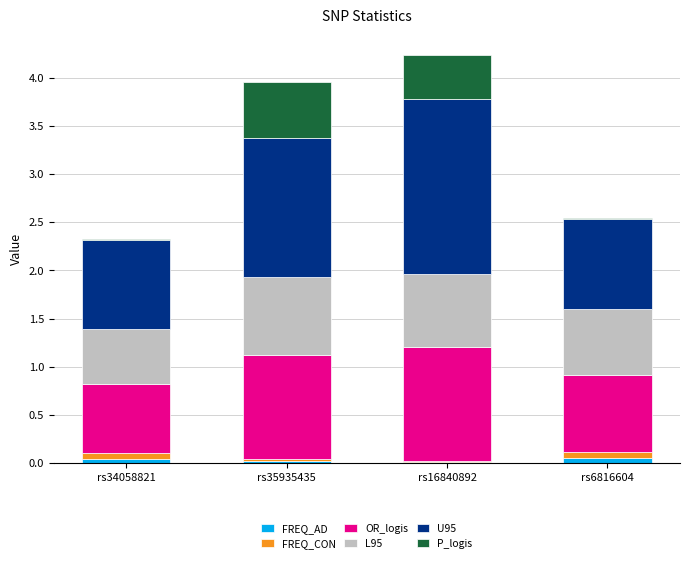

True or false: FREQ_AD has a value of 0.0 at rs35935435.

True